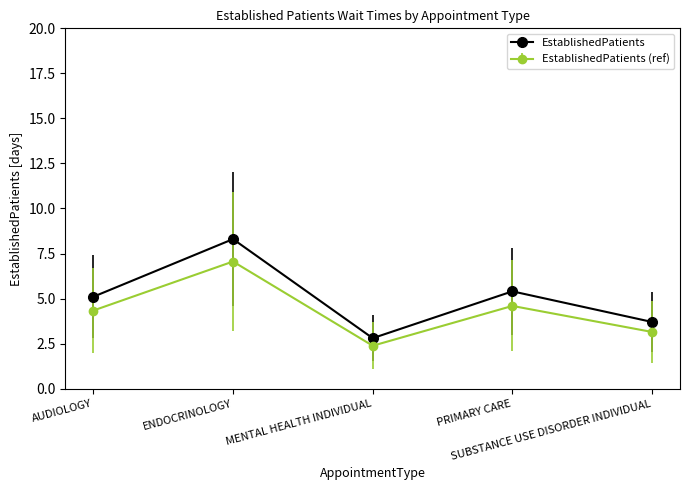

What is the sum of all EstablishedPatients values?

25.3